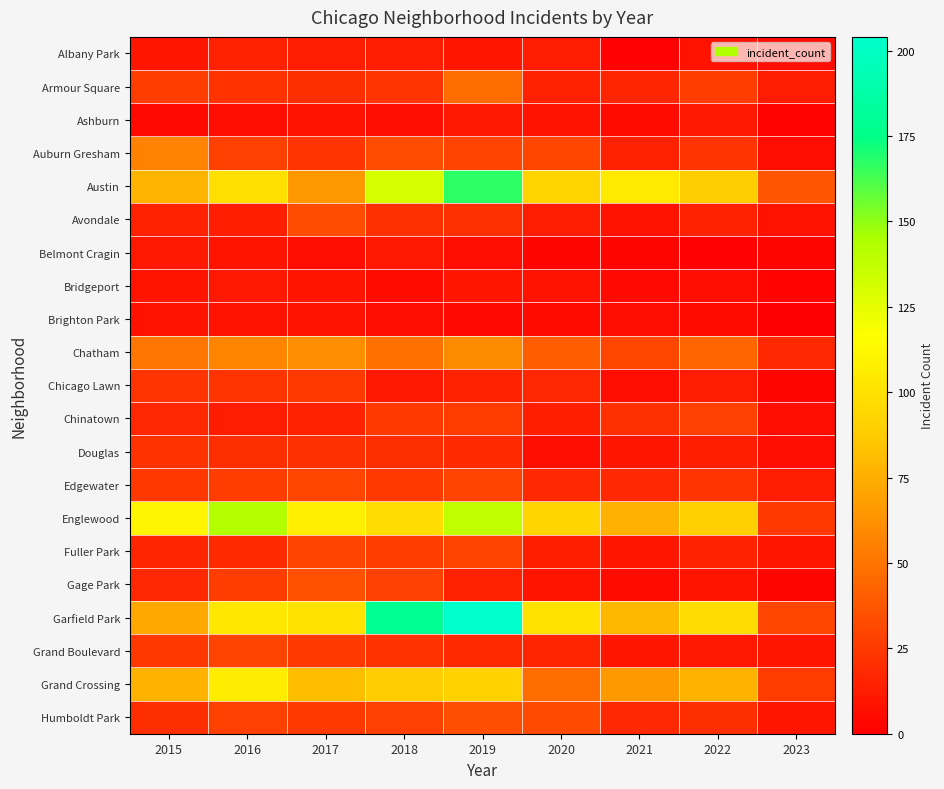

What is the spread (max minus min) of values at 2019?

200